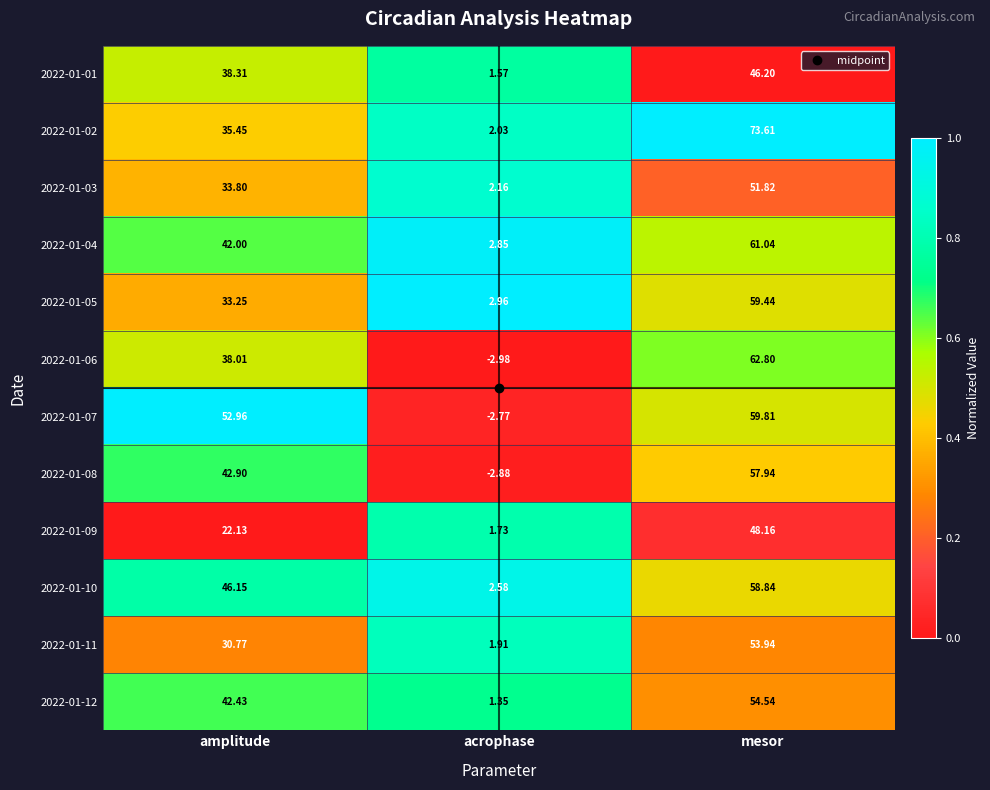

Where does the 2022-01-12 series first go above 42?

amplitude